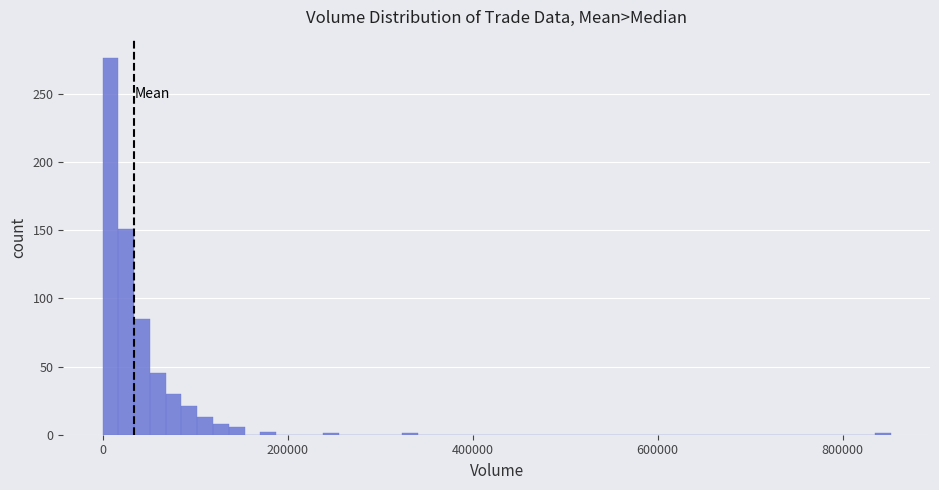

Around what value on the x-axis is the tallest bar? Give the approximate position of its centre, as read against the axis.

0